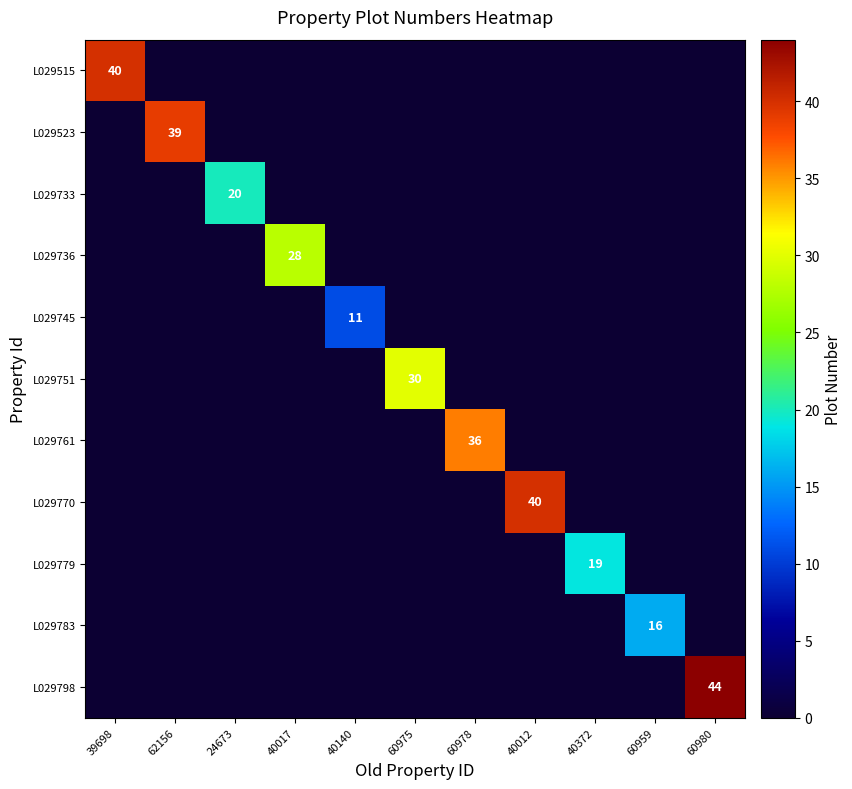

At how many categories does at least one series exceed 23?

7